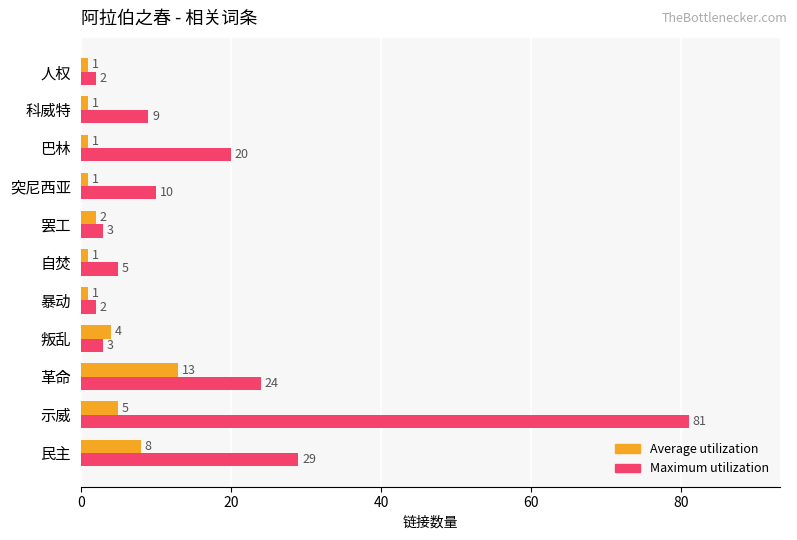

Rank the series by their average value, from lowest to highest.

Average utilization, Maximum utilization